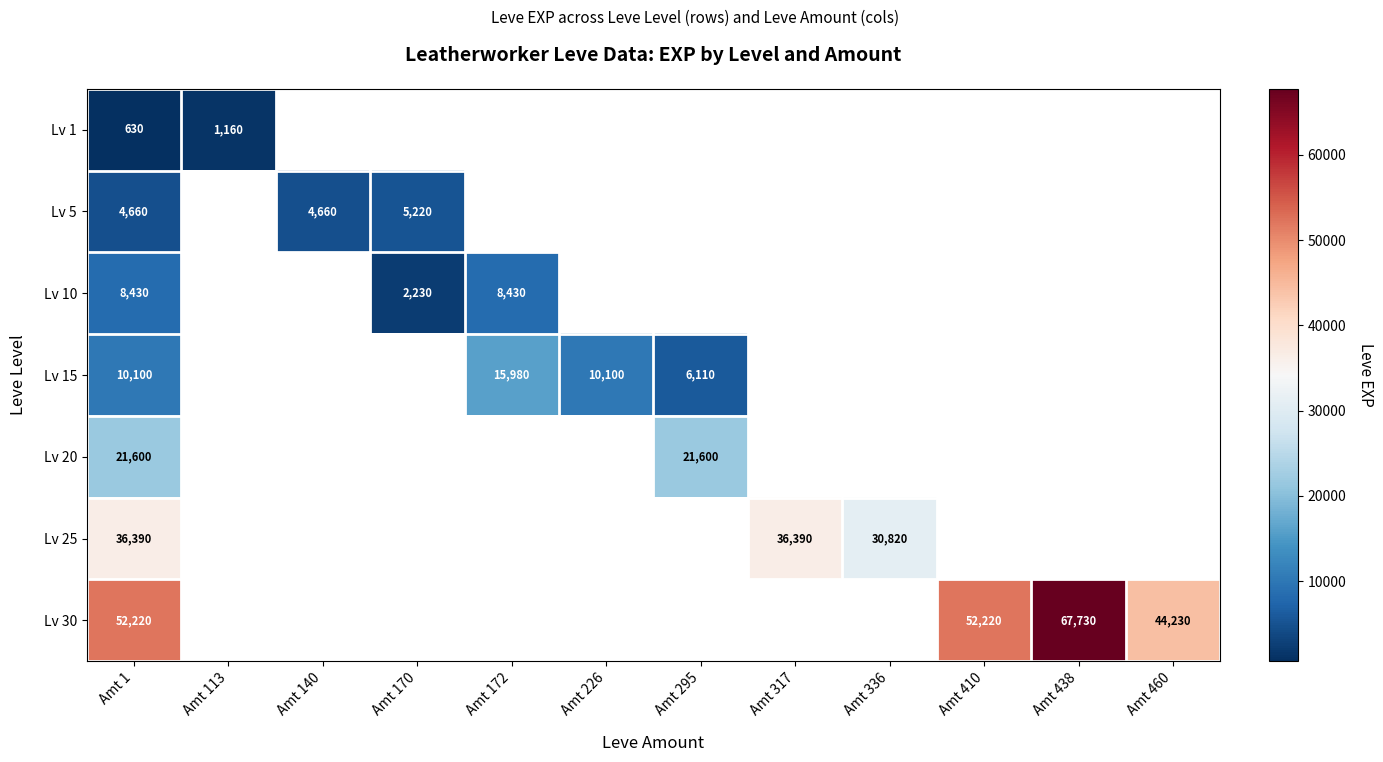

The Lv 25 series shows 54829 at Amt 336. True or false?

False